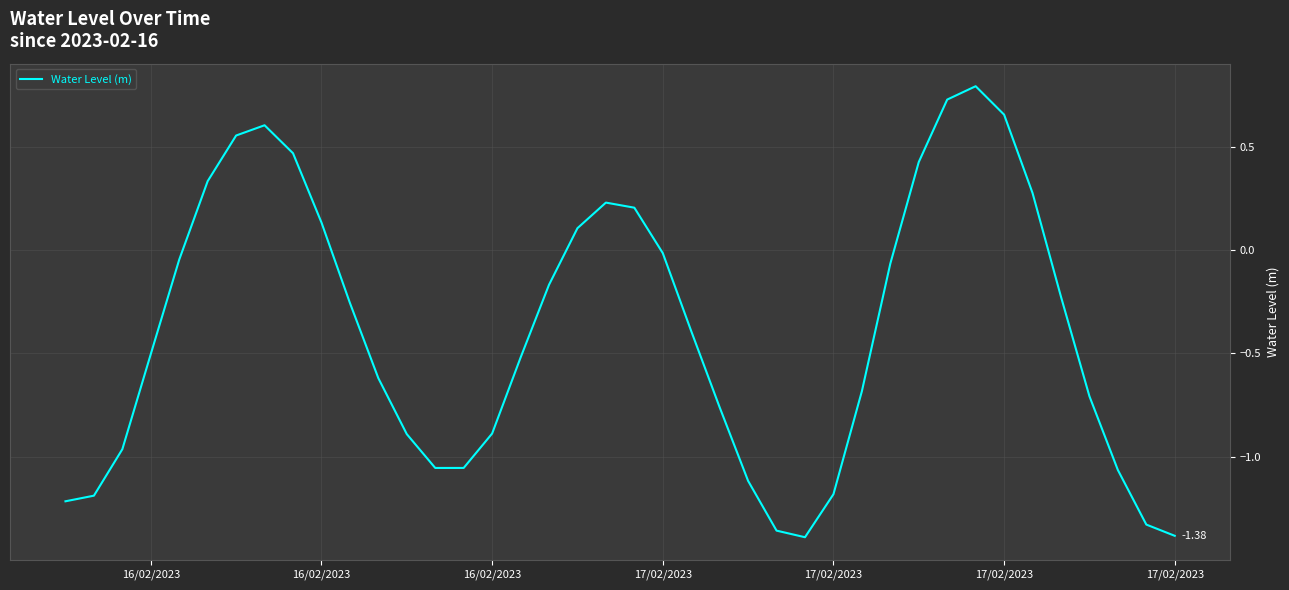

How many lines are shown in the chart?

1